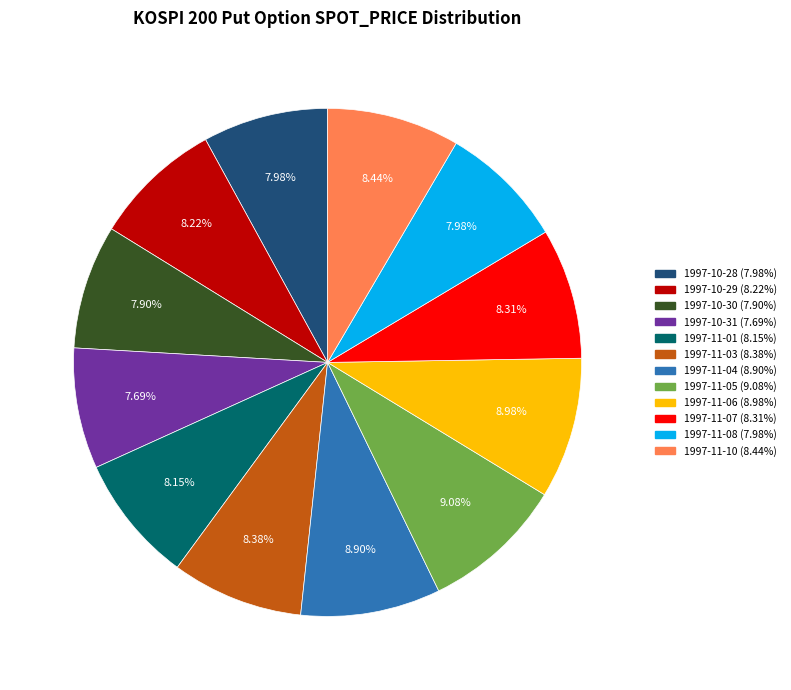

Between 1997-10-31 and 1997-11-05, which is larger?

1997-11-05